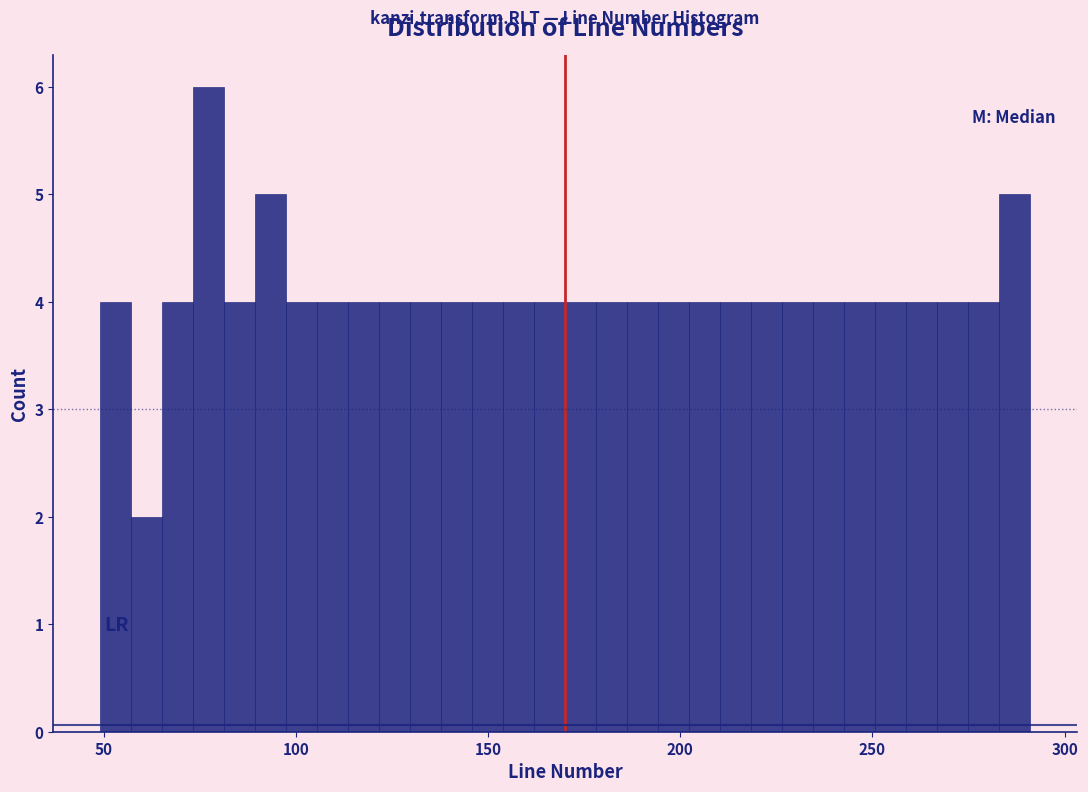

Around what value on the x-axis is the tallest bar? Give the approximate position of its centre, as read against the axis.

75